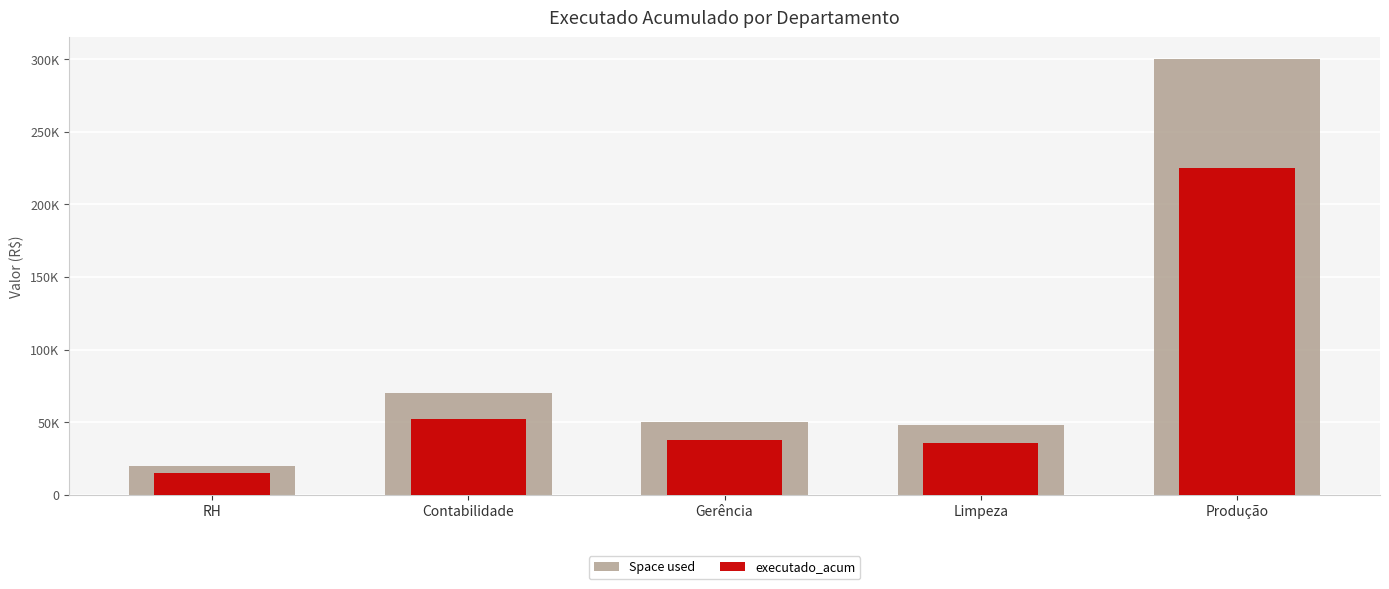

Reading left to right, transcribe all the data shown in this chart.

Space used: 20000.0	70000.0	50000.0	48049.0	300000.0
executado_acum: 15000.0	52500.0	37500.0	36036.8	225000.0